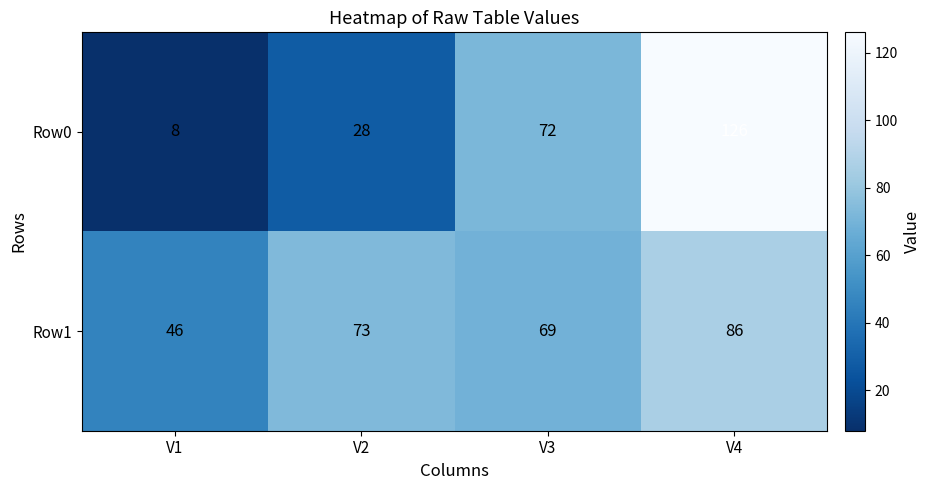

Which series has the widest spread of values?

Row0